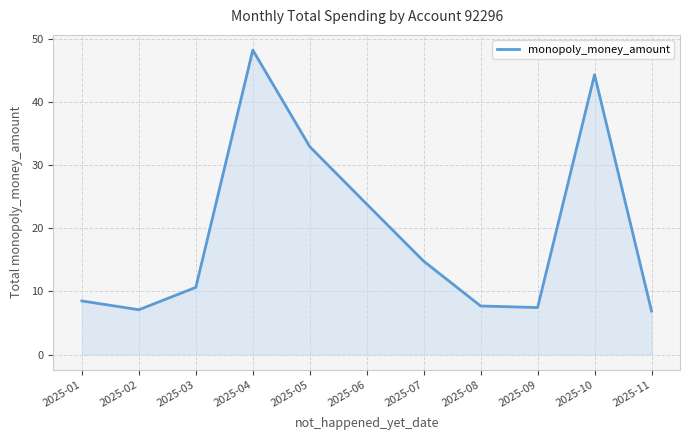

What is the smallest value displayed?

6.9